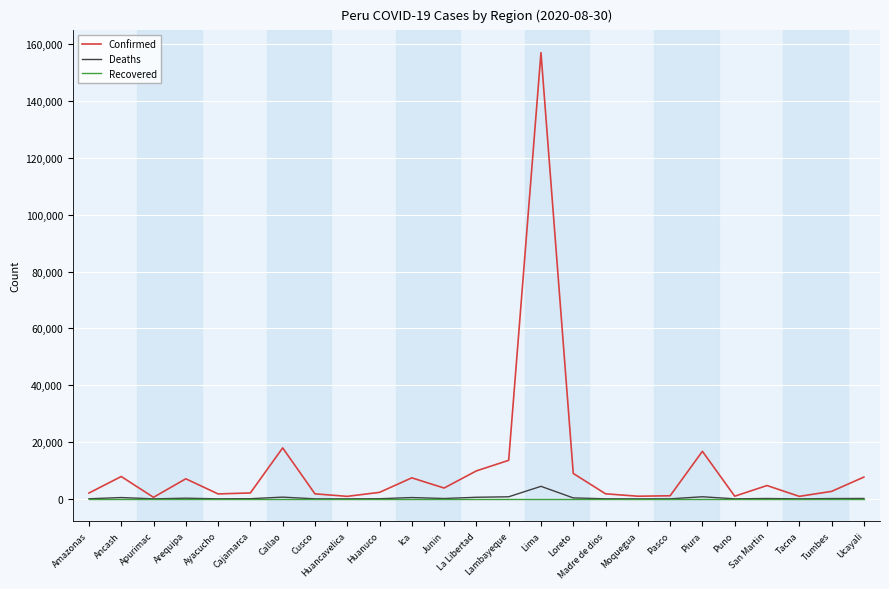

Which series has the largest total across all categories?

Confirmed